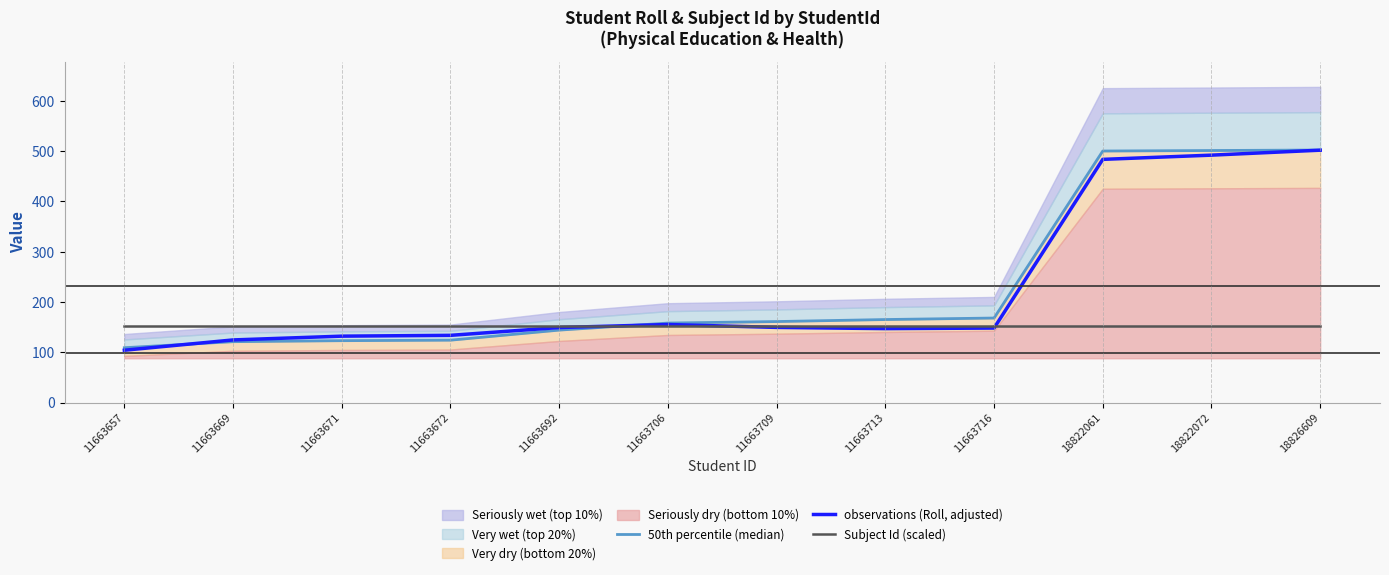

Between which two adjacent categories do 50th percentile (median) and Subject Id (scaled) first intersect?

11663692 and 11663706